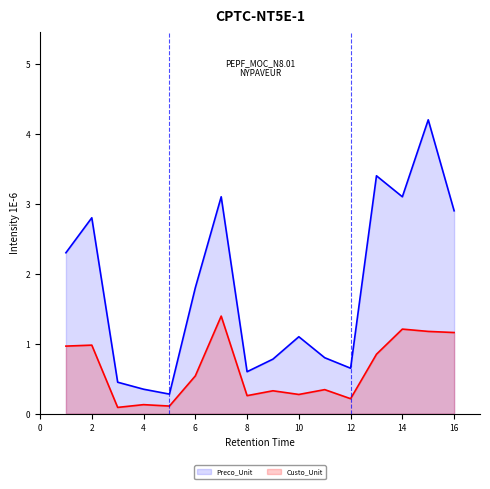

What is the difference between the highest and lowest values at 12?

0.4